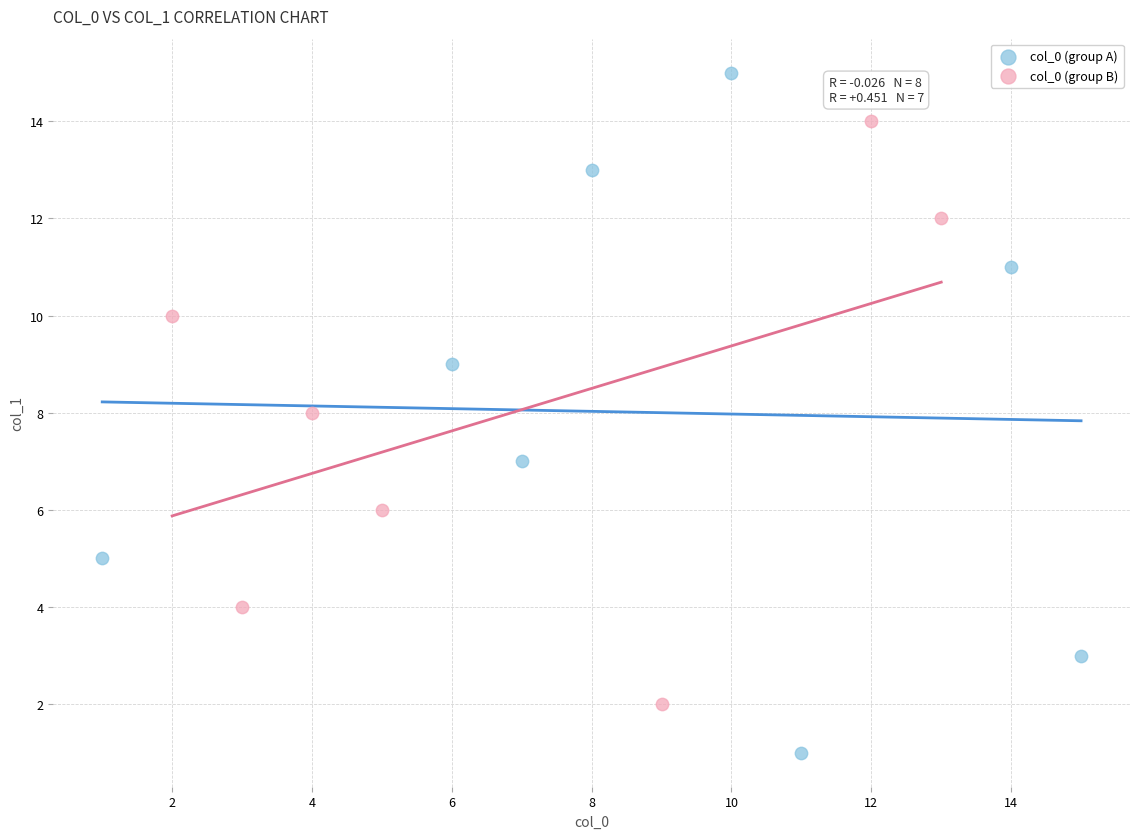

Which series reaches the maximum Y coordinate?

col_0 (group A)